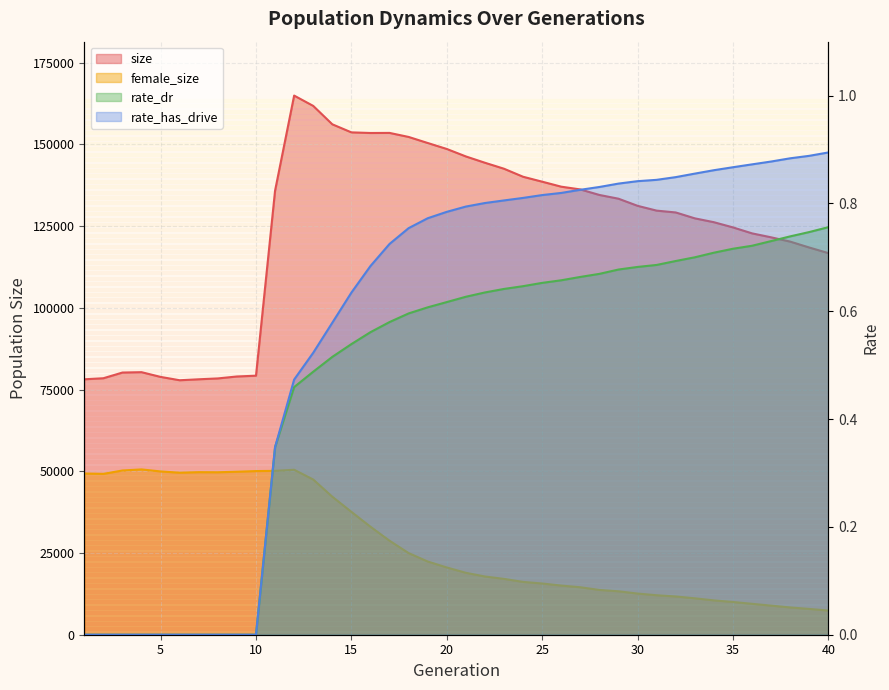

At which category is the sum across all series the highest?

12